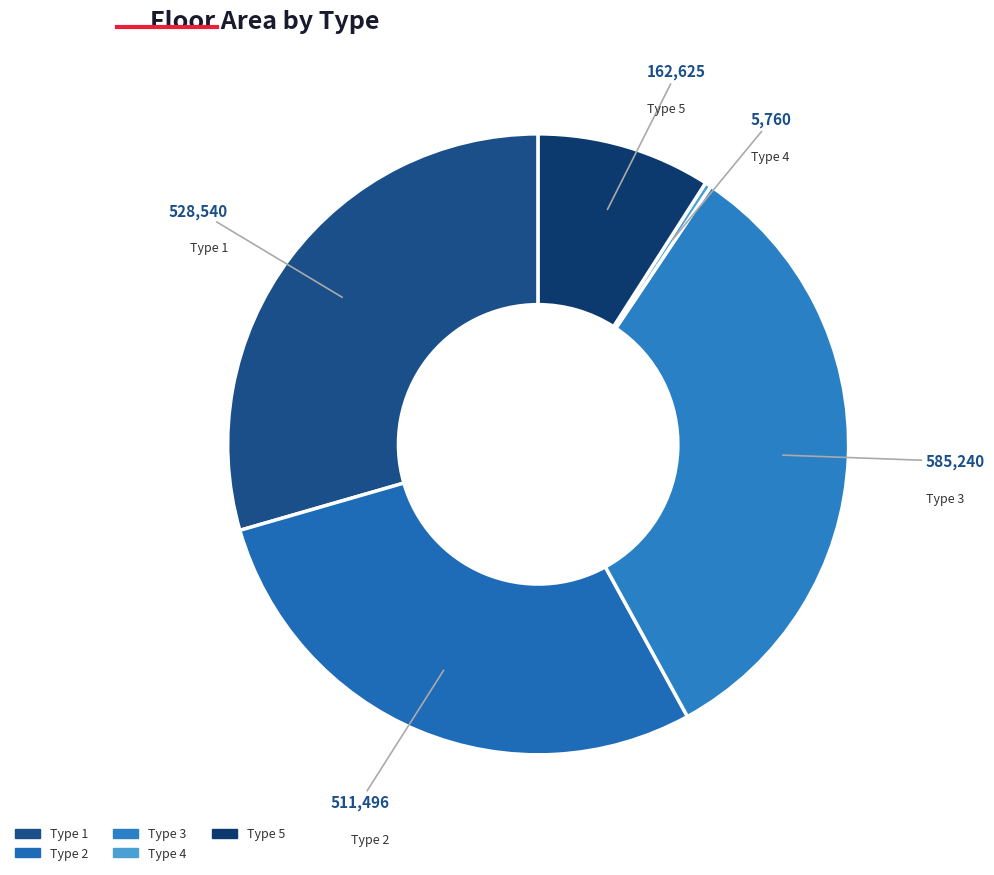

Rank the categories by value from highest to lowest.

Type 3, Type 1, Type 2, Type 5, Type 4